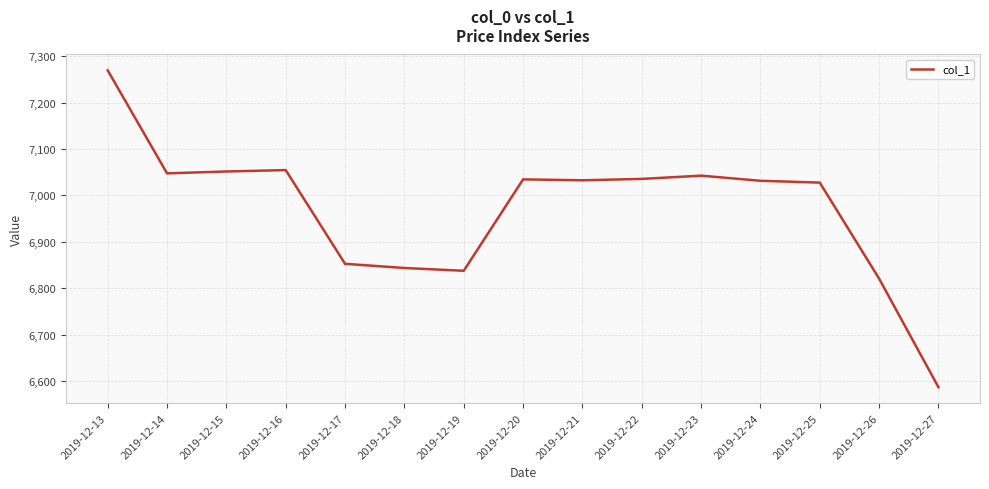

What is the change in value from 2019-12-16 to 2019-12-23?

-12.0